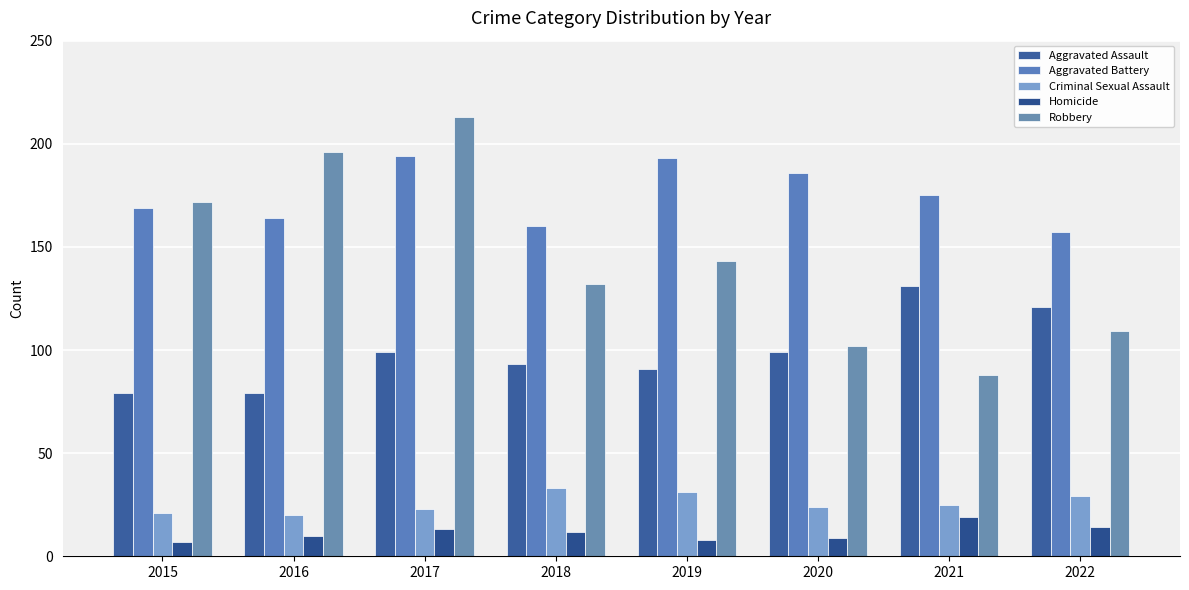

What is the total value across all series at 2015?

448